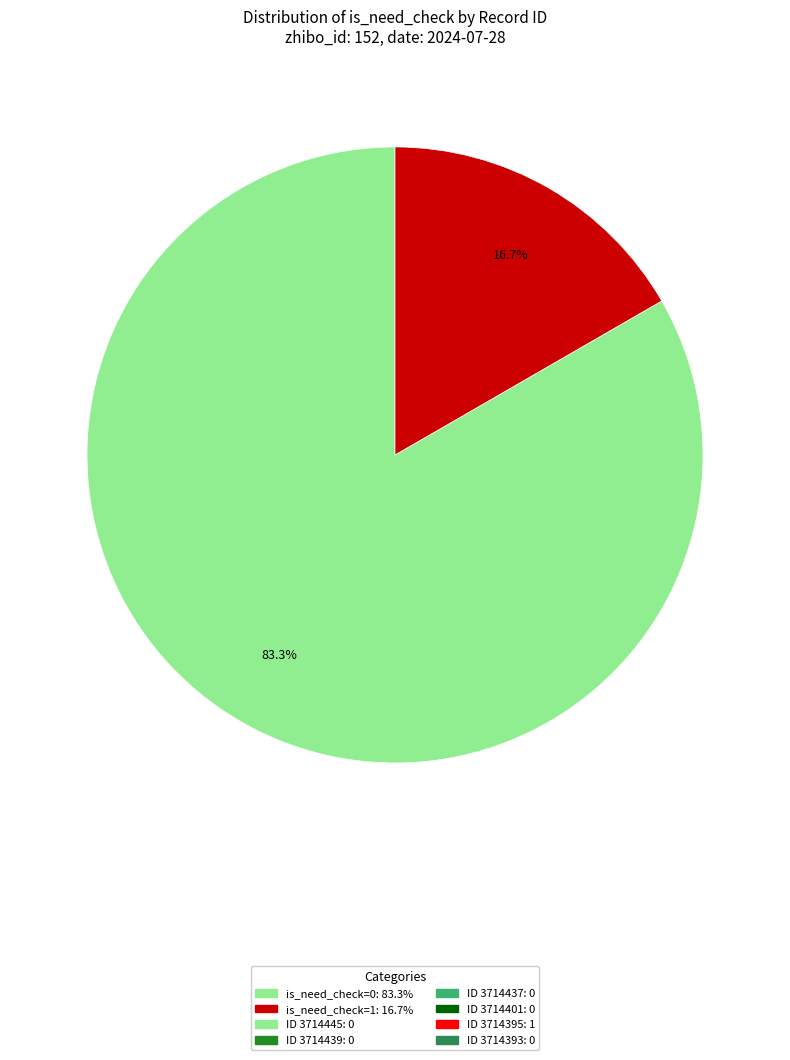

Does any single category account for the majority?

Yes